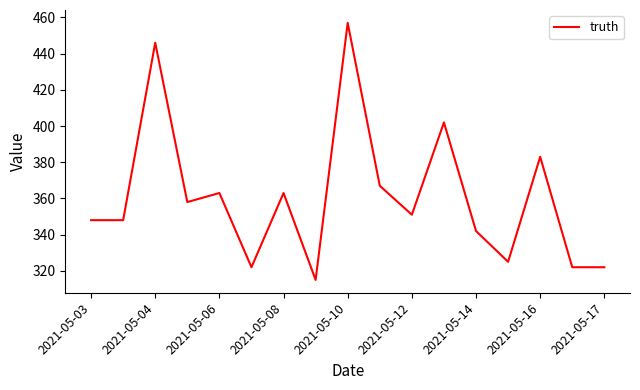

What is the difference between the maximum and minimum values?

142